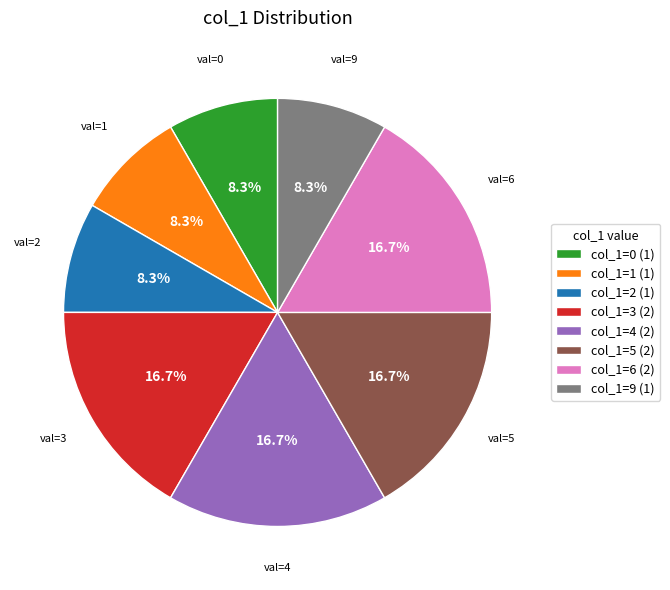

Is there any slice that represents more than half of the pie?

No